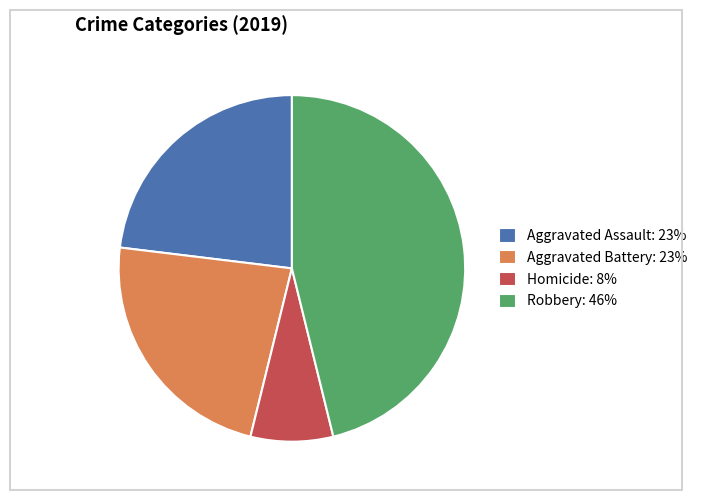

Is the sum of Homicide: 8% and Aggravated Battery: 23% greater than half?

No